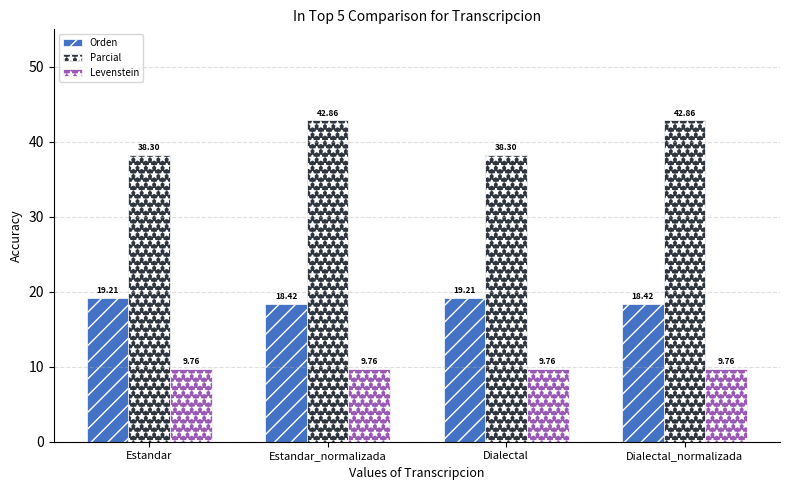

True or false: Orden has a value of 31.3 at Estandar_normalizada.

False